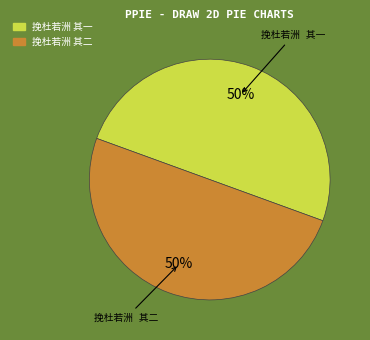

To the nearest percent, what is the average slice percentage?

50%